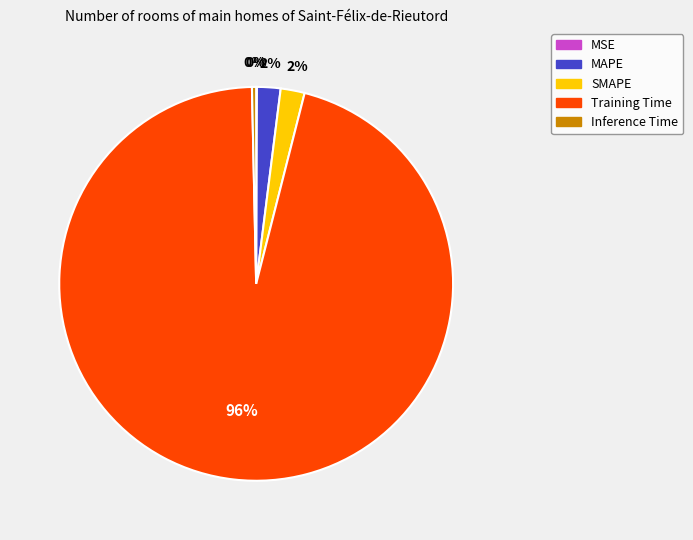

Is it true that SMAPE is 10% of the pie?

False